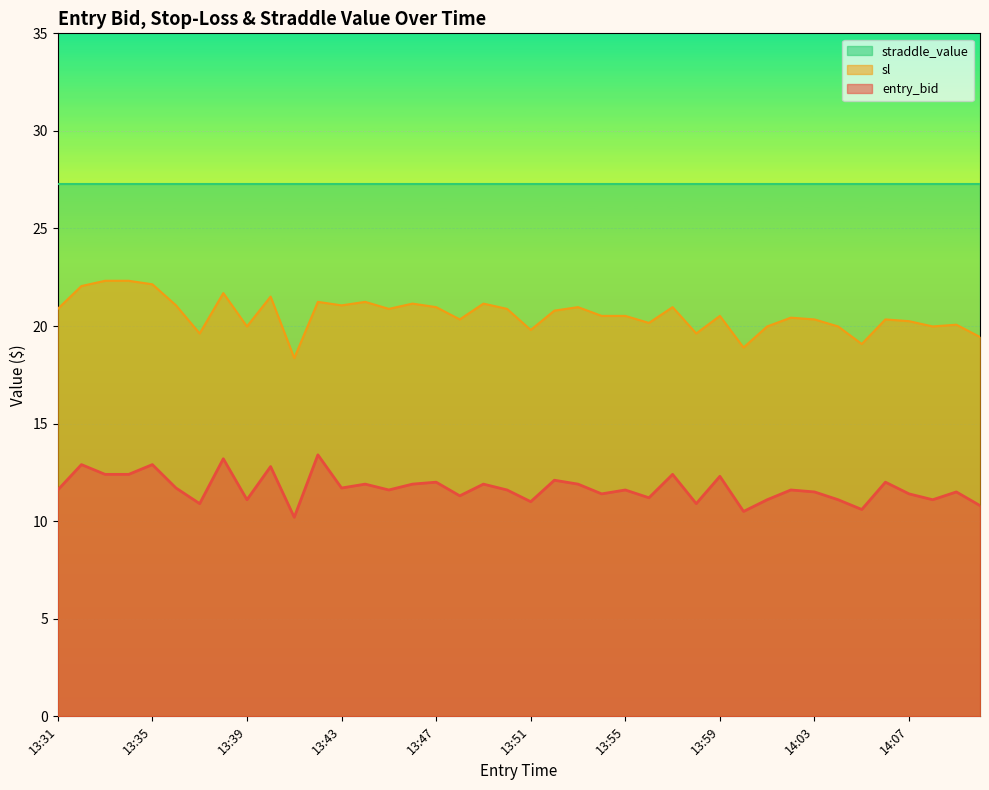

Where does the entry_bid series first go above 11?

13:31